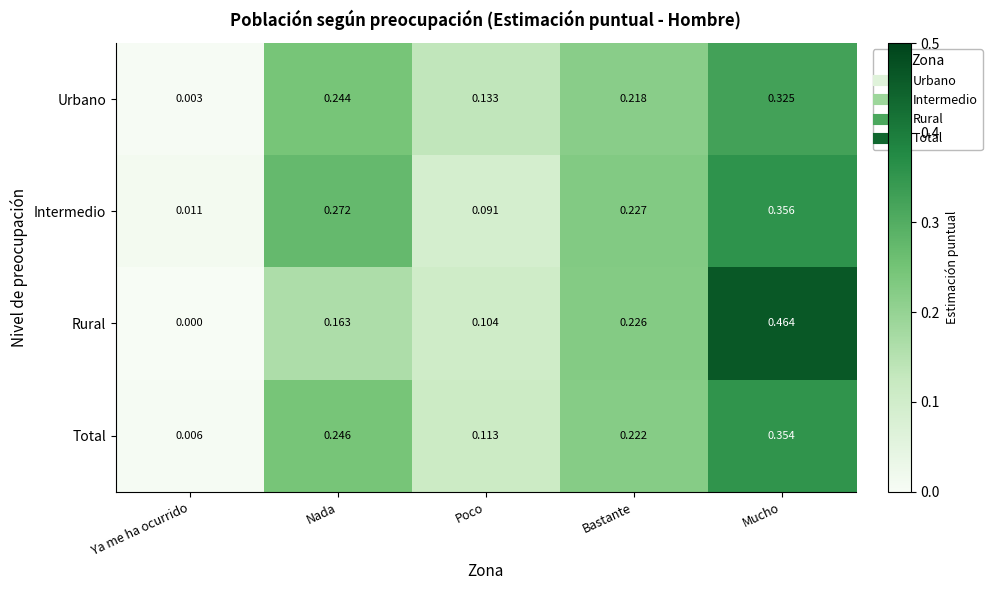

At which label is Total closest to 0?

Ya me ha ocurrido